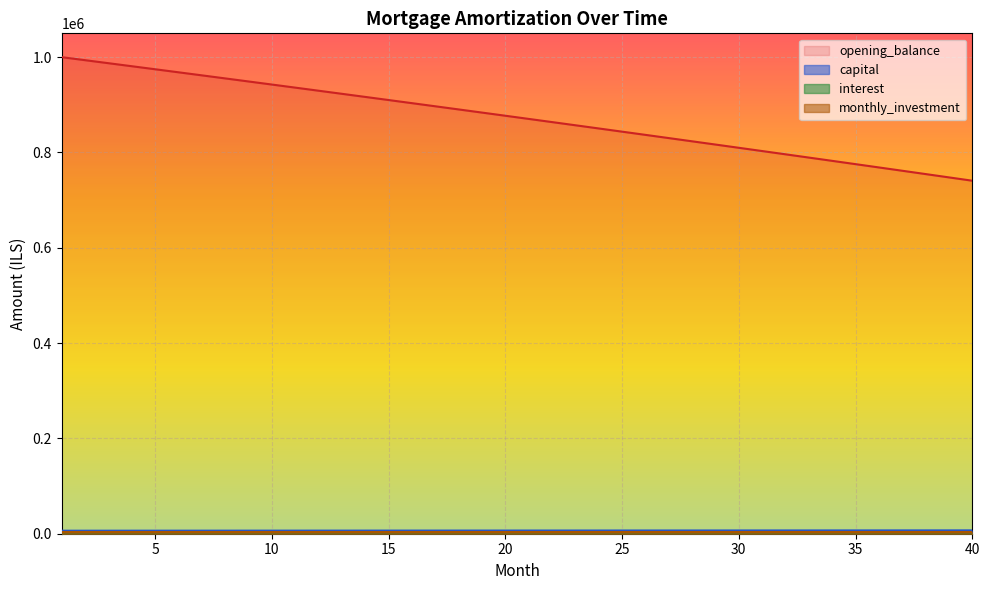

What is the difference between the highest and lowest values at 38?

752648.8